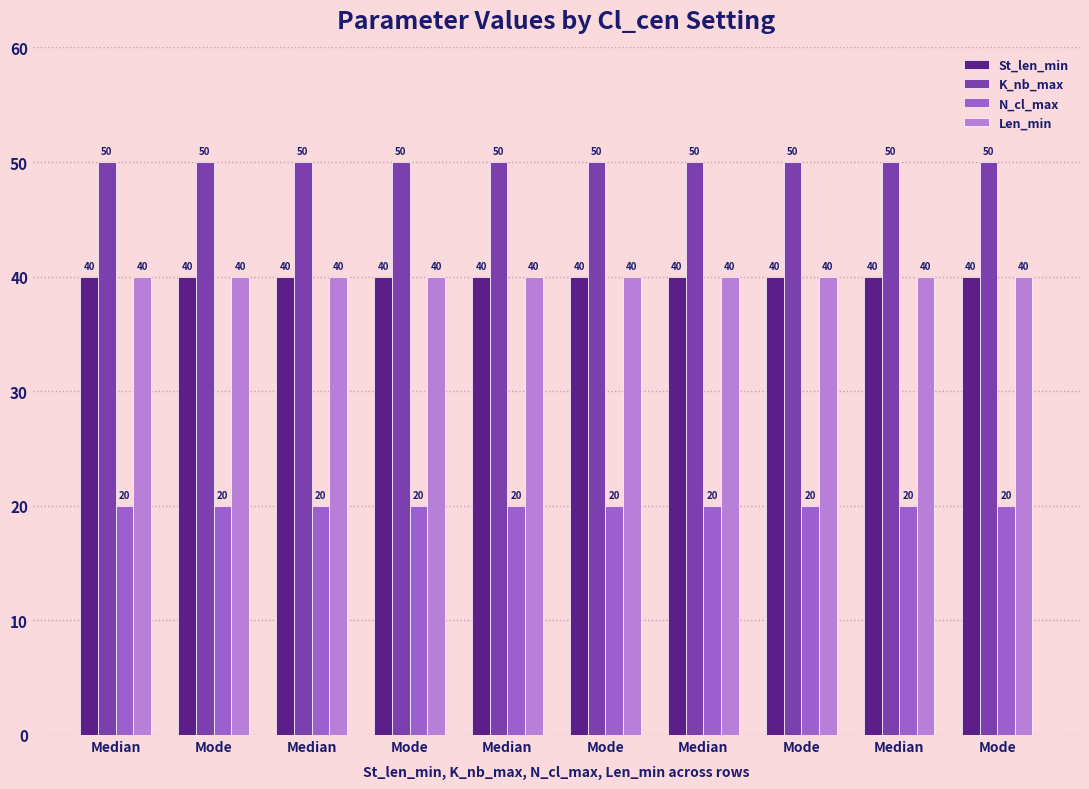

What is the total value across all series at Median?

150